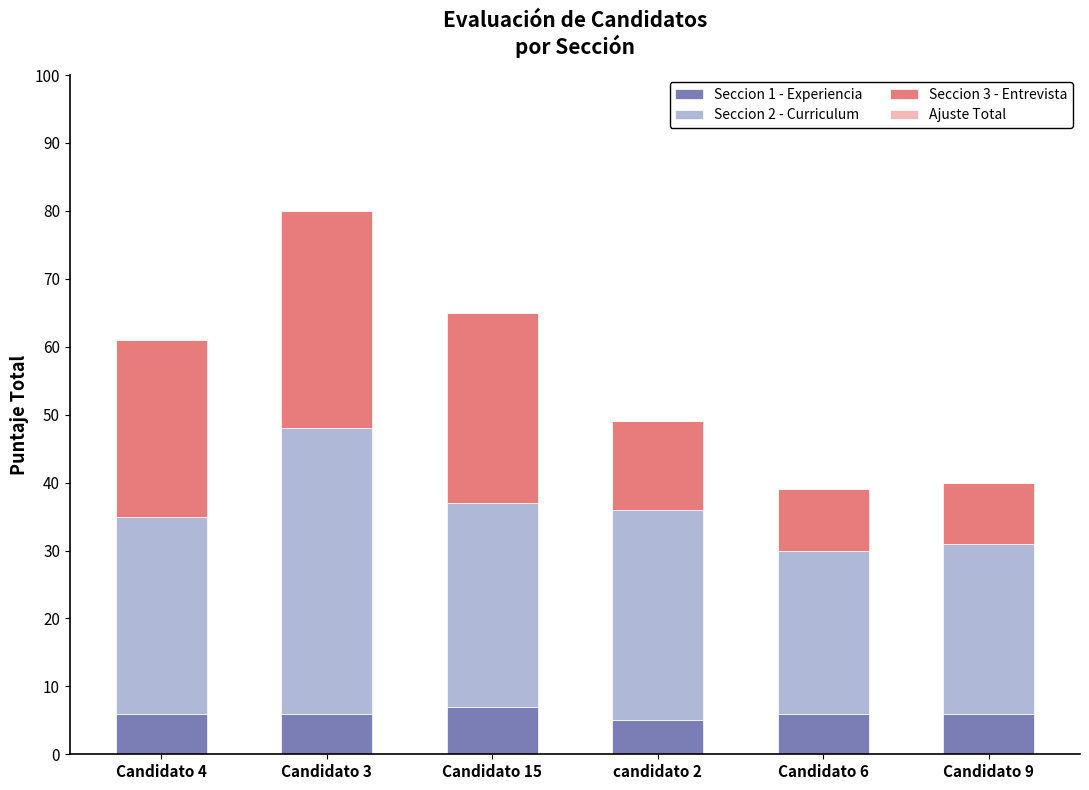

What is the total value across all series at Candidato 3?

80